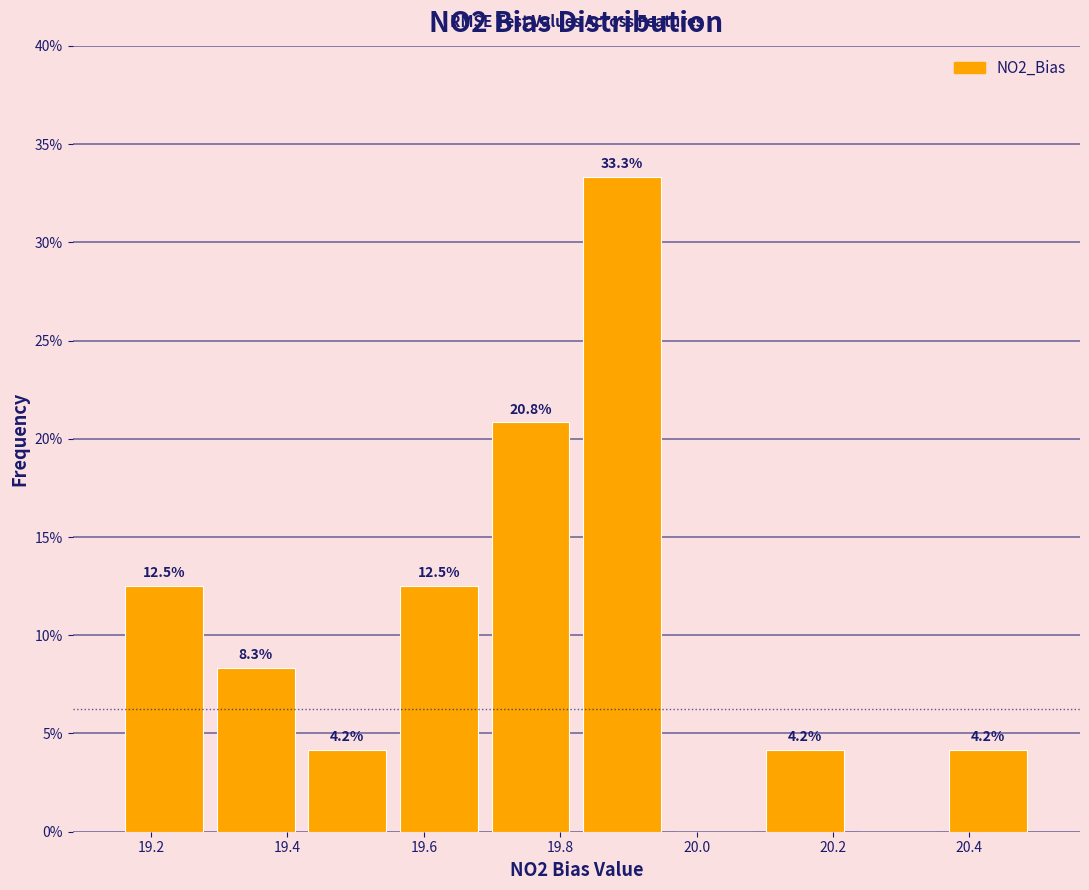

Which range on the x-axis has the tallest bar?

19.82 to 19.96